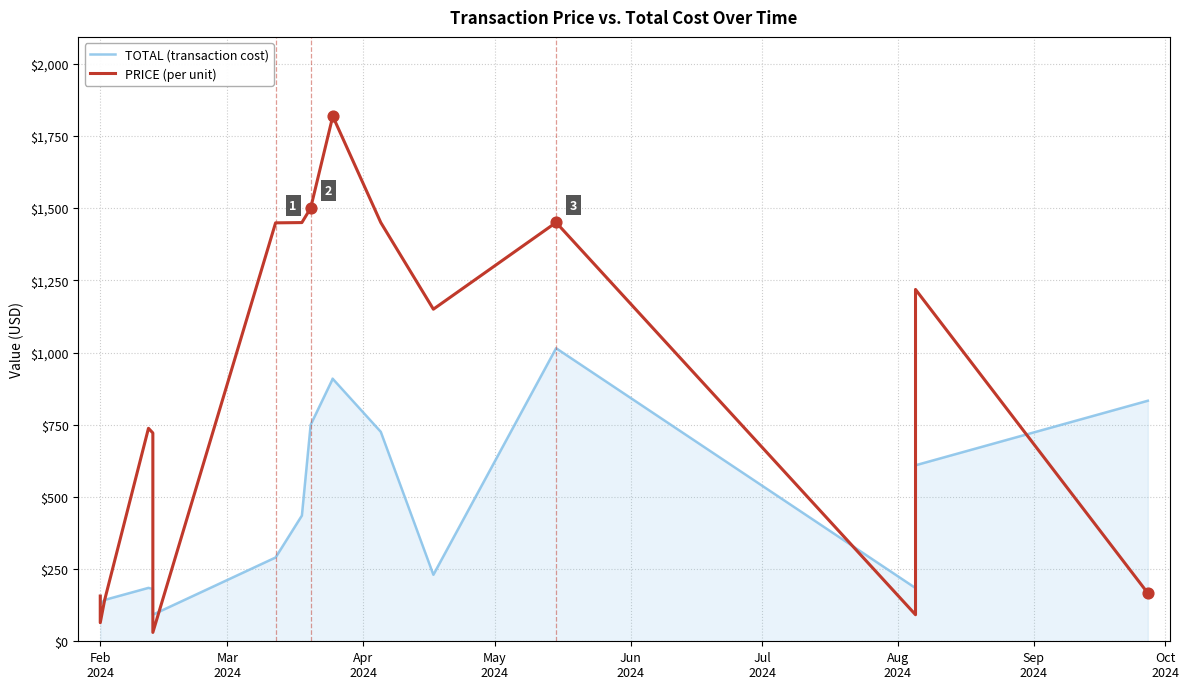

Is the value of PRICE (per unit) at Oct
2024 greater than the value of TOTAL (transaction cost) at 10?

Yes